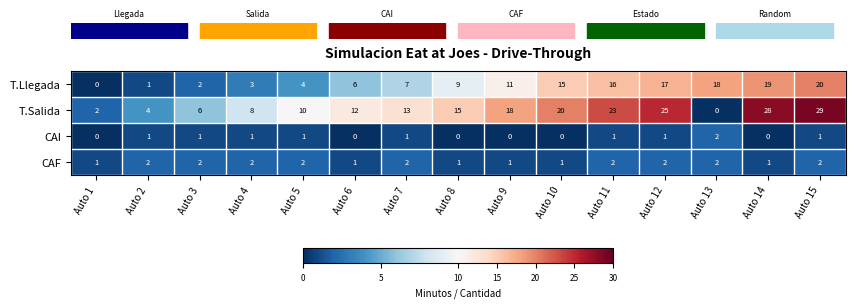

How many data points in CAF are less than 2?

6